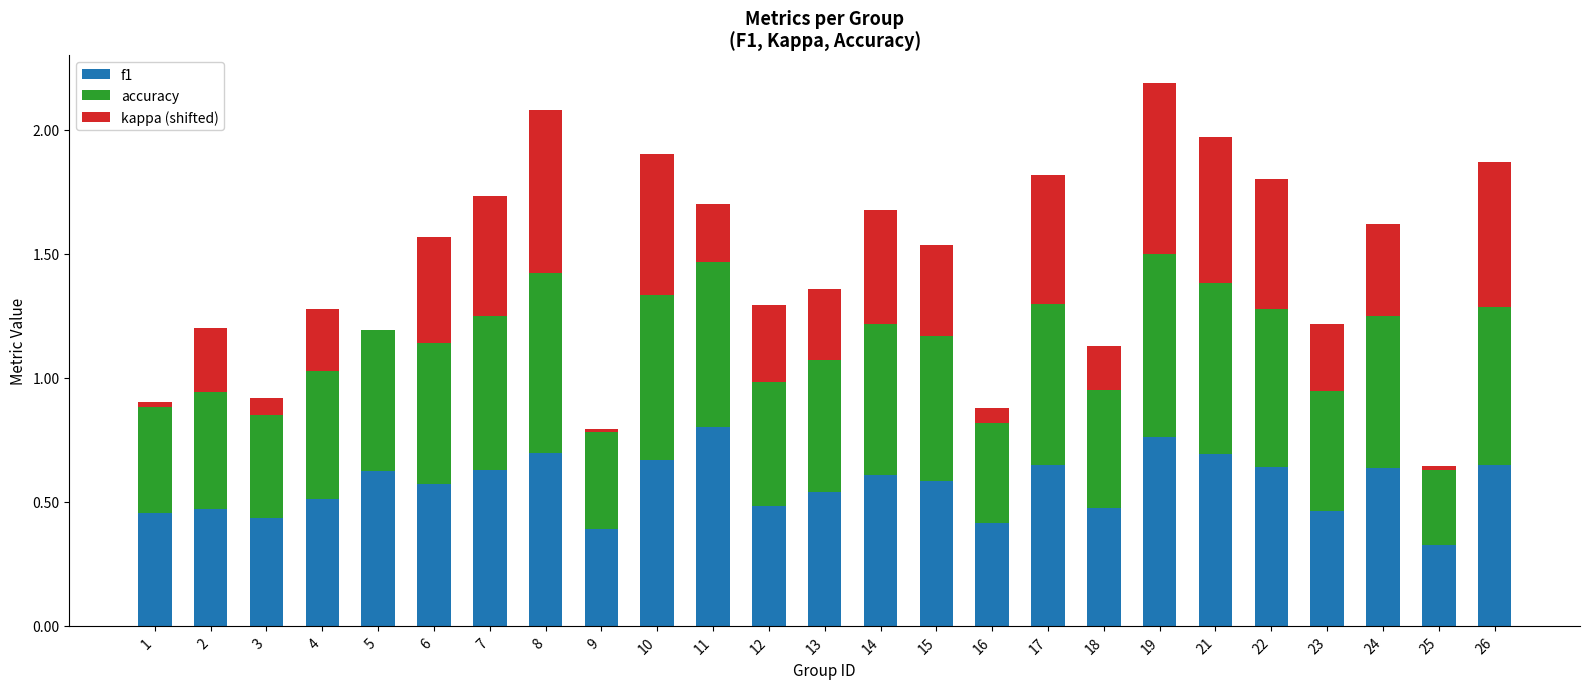

What is the total value across all series at 7?

1.7